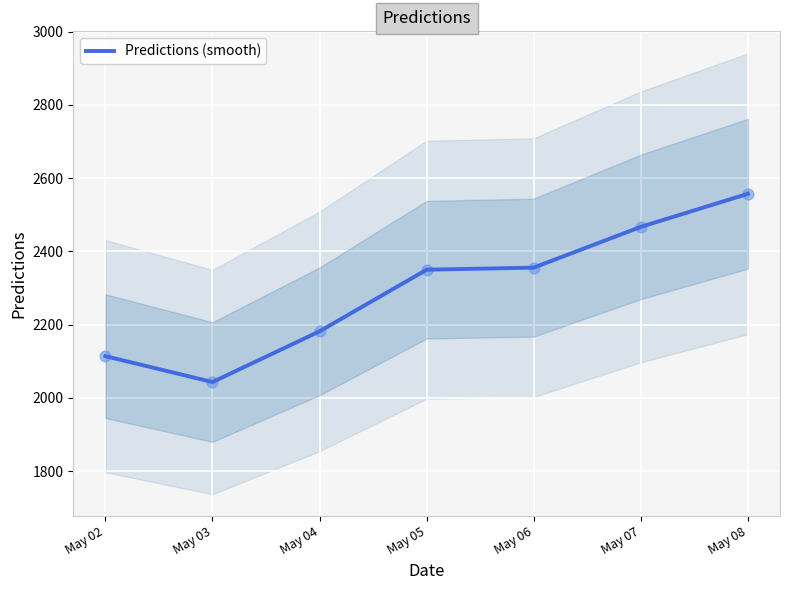

What is the change in value from May 03 to May 06?

+312.5